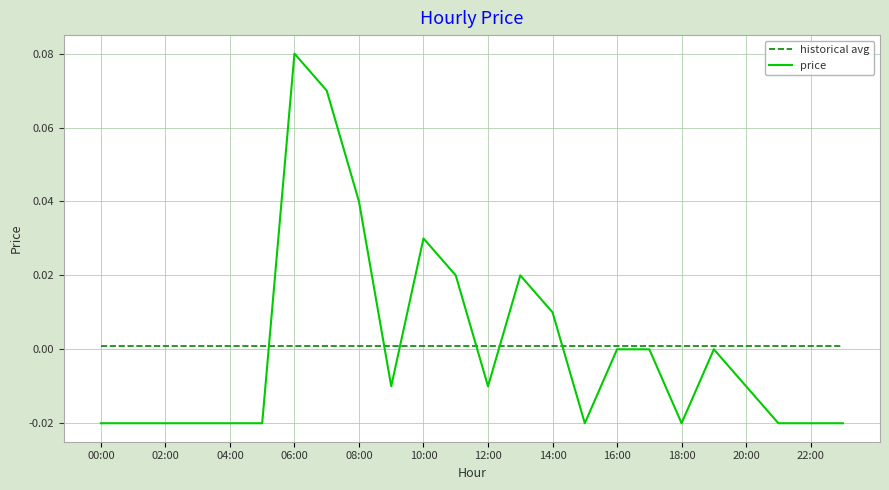

Which series has the widest spread of values?

price